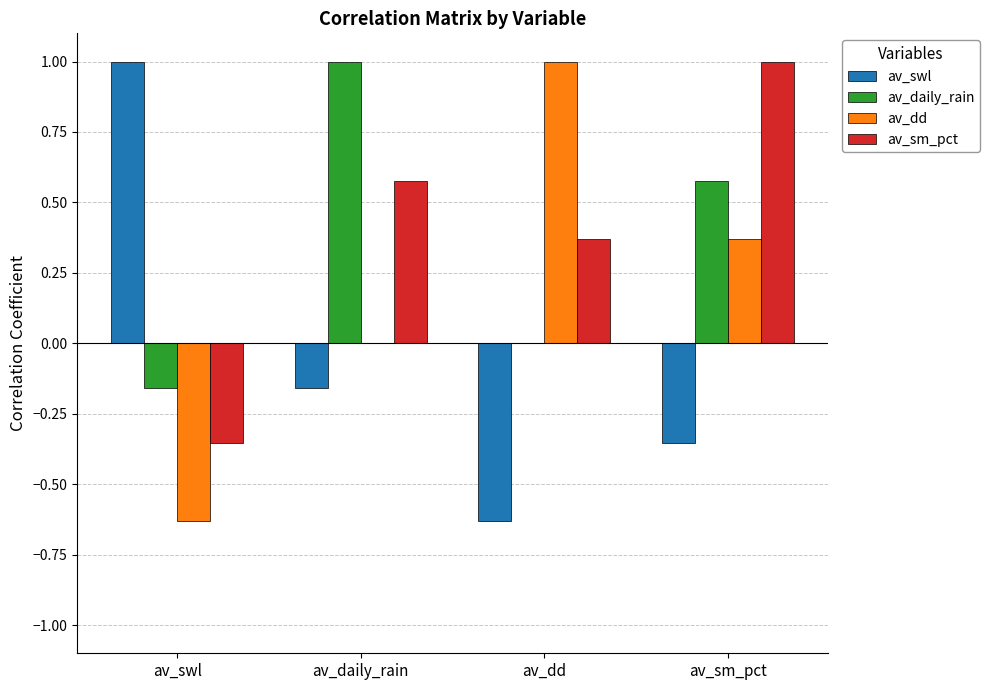

Is it true that av_dd equals 0.4 at av_dd?

False